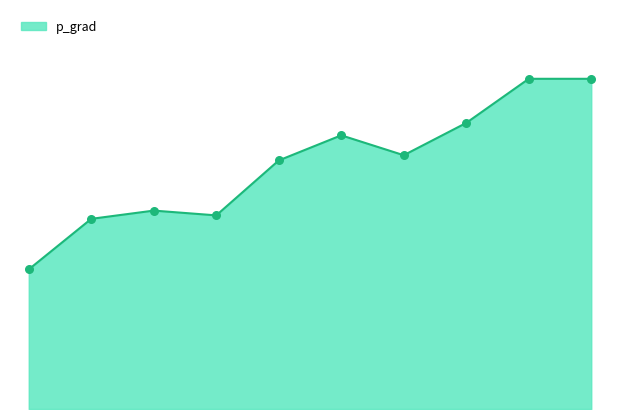

How many lines are shown in the chart?

1